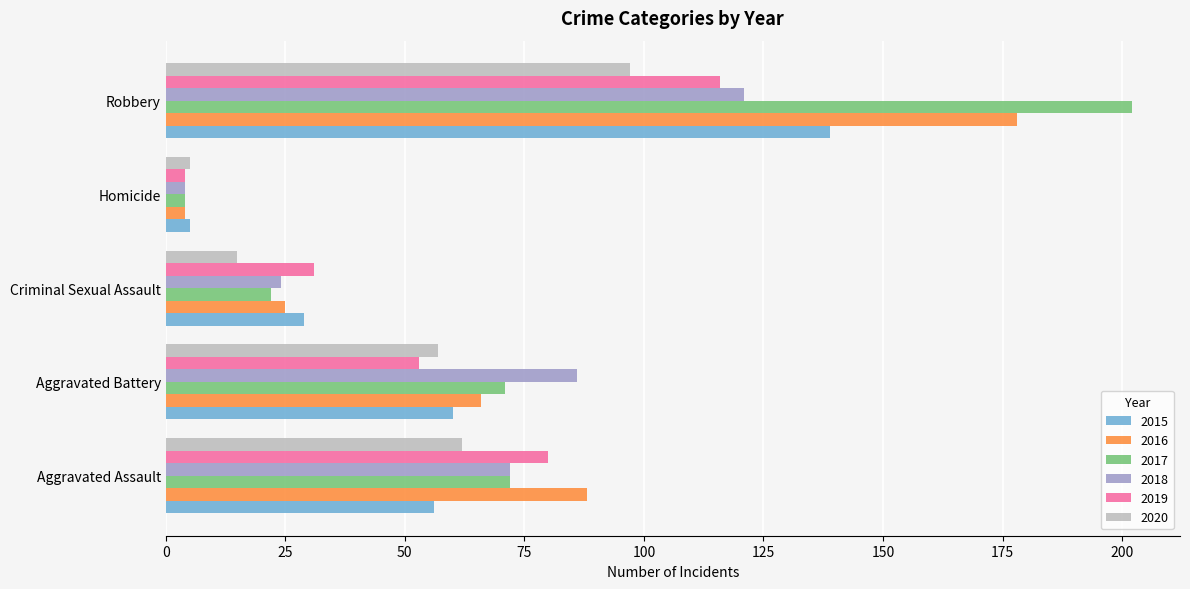

The value of 2016 at Robbery is 115. True or false?

False